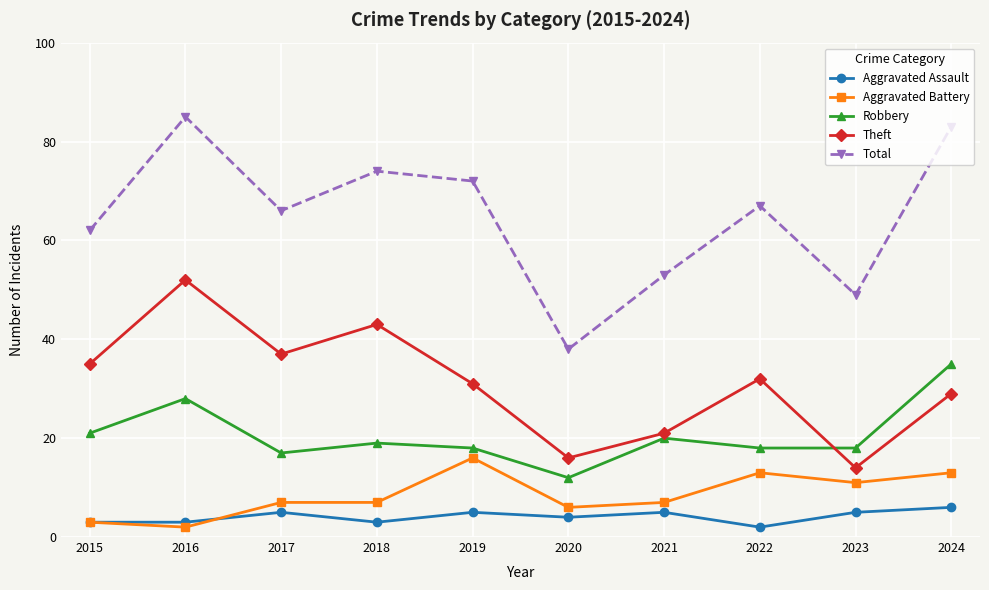

Which category has the highest value across all series?

2016